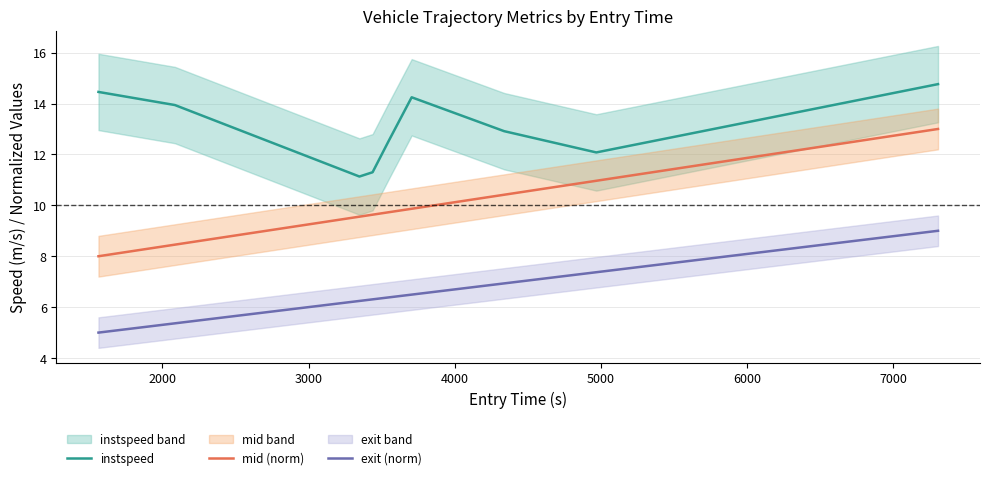

Rank the series by their maximum value, from highest to lowest.

instspeed, mid (norm), exit (norm)